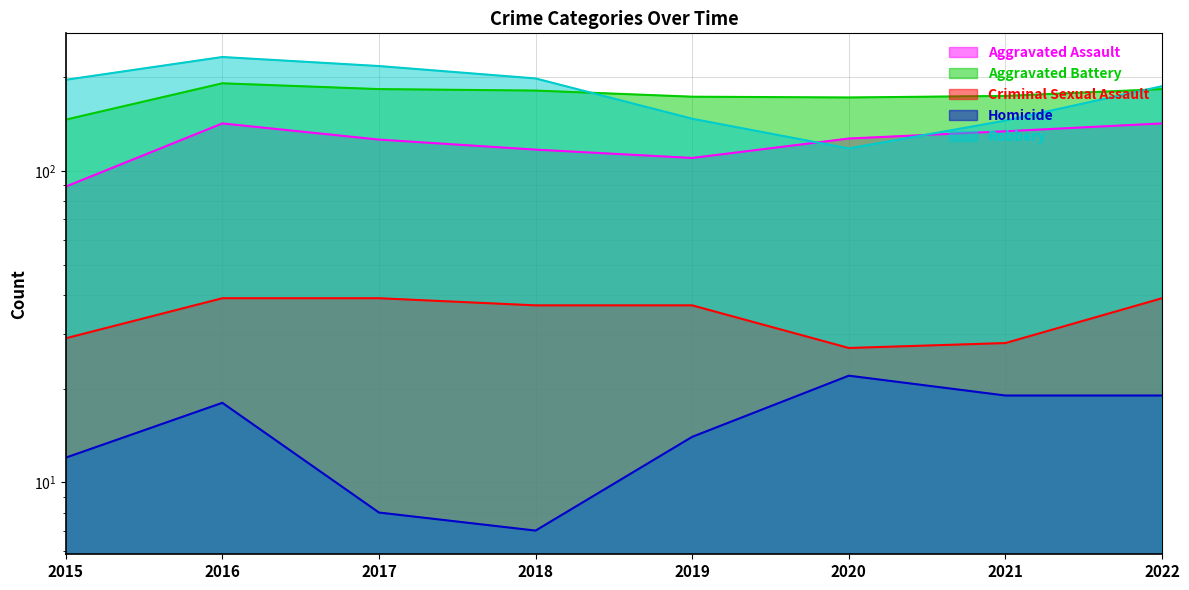

The value of Robbery at 2018 is 198. True or false?

True